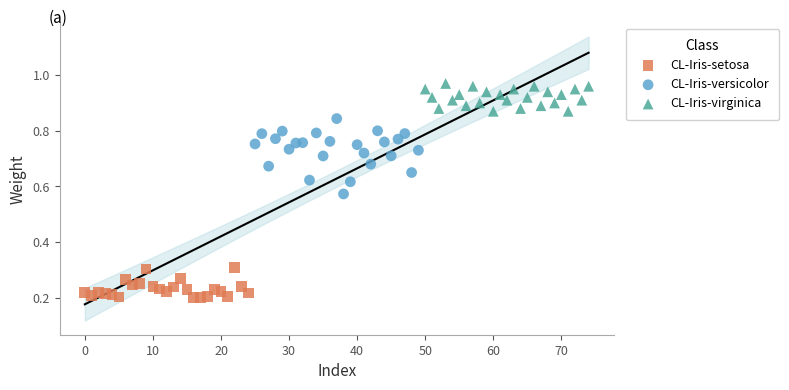

Which series reaches the minimum Y coordinate?

CL-Iris-setosa